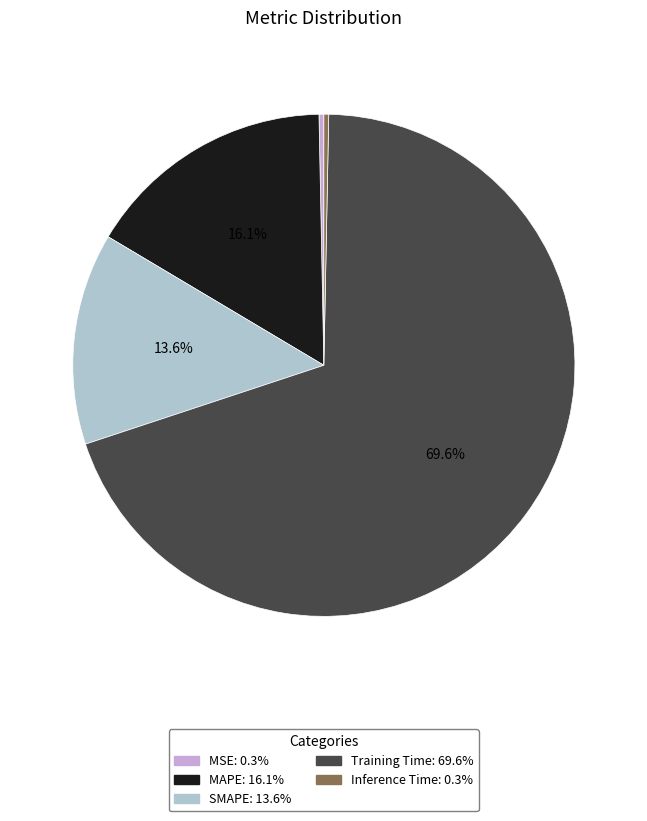

Which slice is the largest?

Training Time